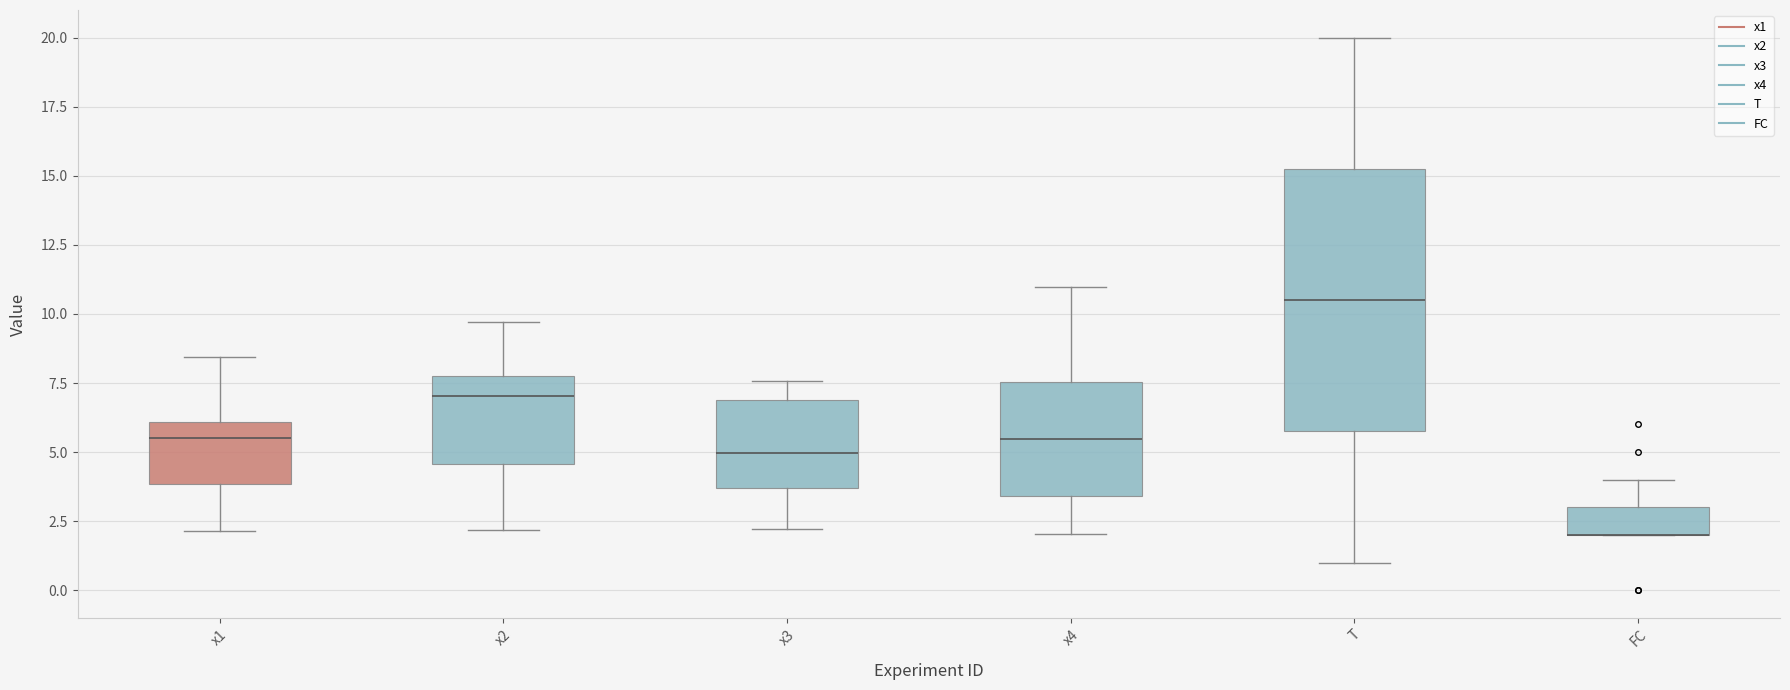

Reading left to right, transcribe this box plot: for each box, give where its median line is, the range the box spans, and where its two whiskers end, as read against the y-axis. The values are not printed on the chart, so give them approximately, as read against the axis.

x1: median 5.5, box 4.0 to 6.0, whiskers 2.0 to 8.5
x2: median 7.0, box 4.5 to 7.5, whiskers 2.0 to 9.5
x3: median 5.0, box 3.5 to 7.0, whiskers 2.0 to 7.5
x4: median 5.5, box 3.5 to 7.5, whiskers 2.0 to 11.0
T: median 10.5, box 6.0 to 15.5, whiskers 1.0 to 20.0
FC: median 2.0 (drawn on the box's lower edge), box 2.0 to 3.0, whiskers 2.0 to 4.0